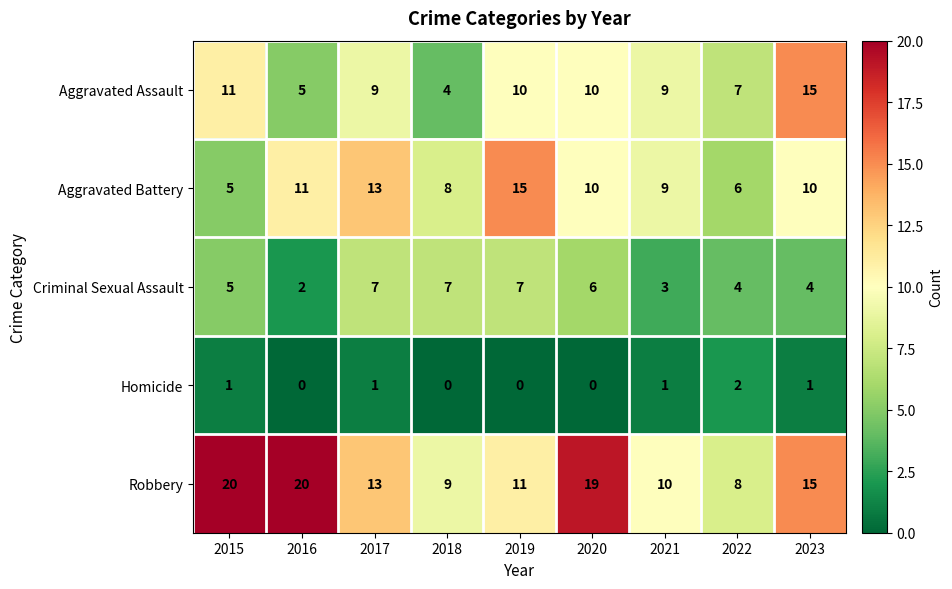

What is the total value across all series at 2021?

32